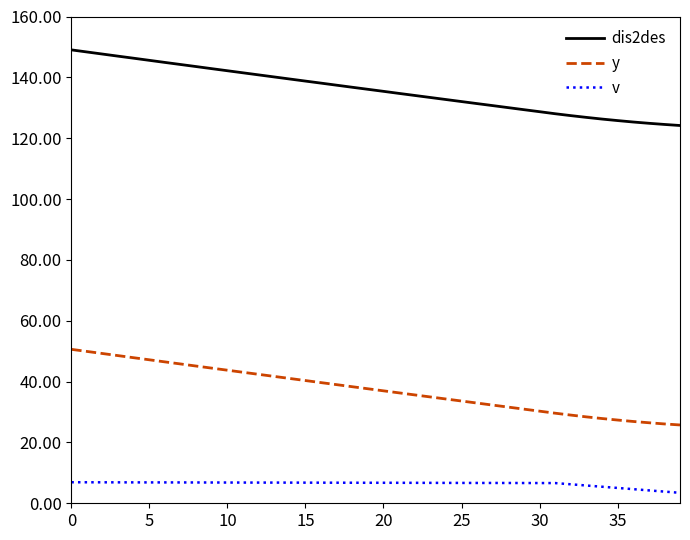

List the series in order of their peak value, highest first.

dis2des, y, v